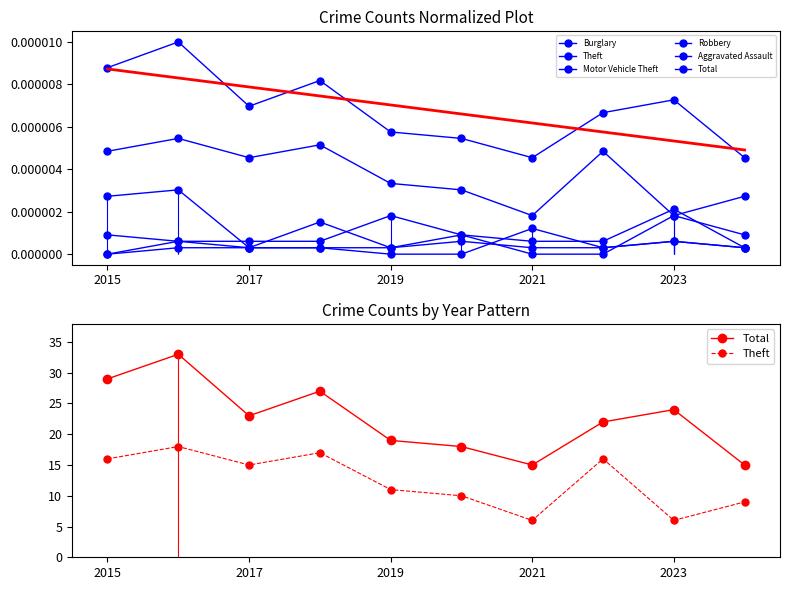

What are all the series names shown in the legend?

Burglary, Theft, Motor Vehicle Theft, Robbery, Aggravated Assault, Total